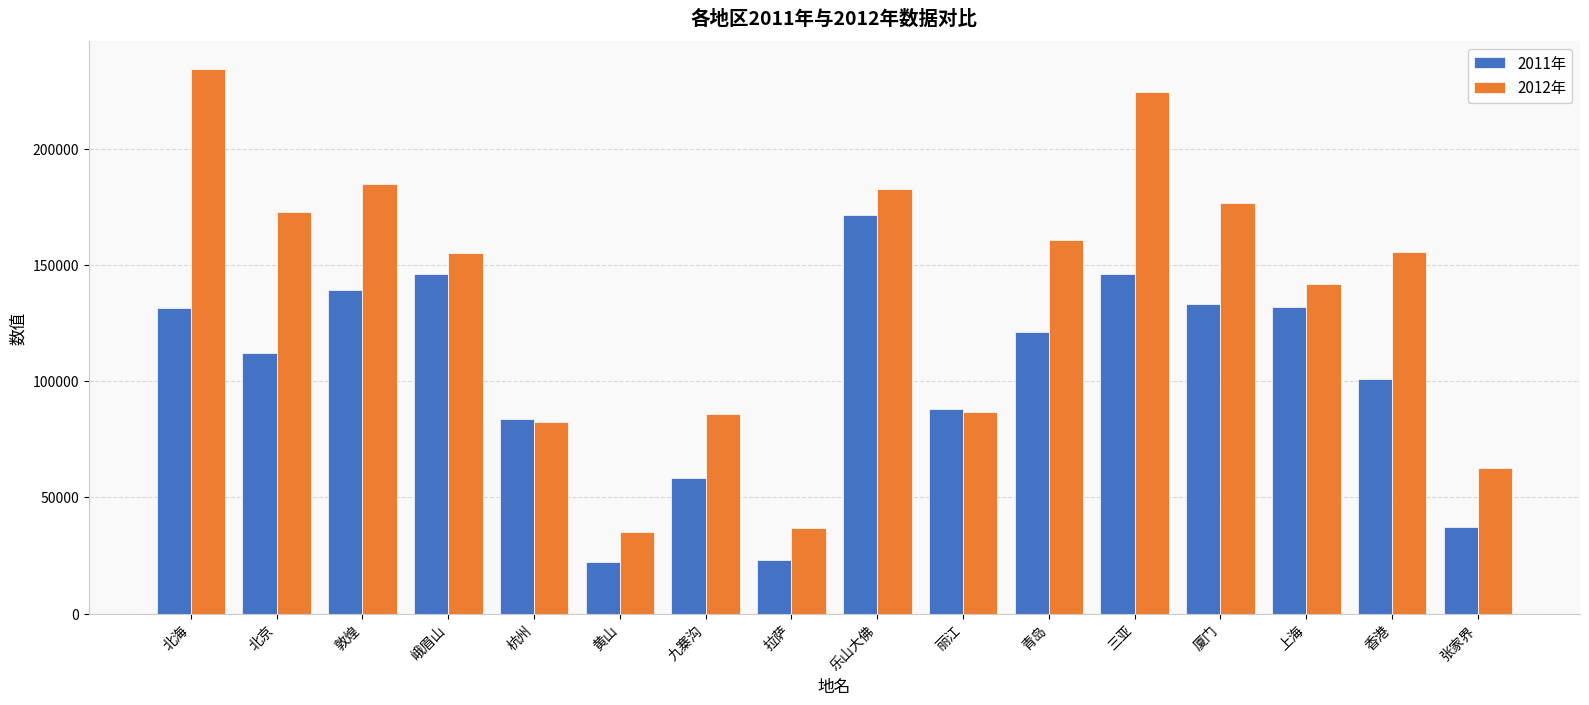

At which label is 2011年 closest to 96800?

香港